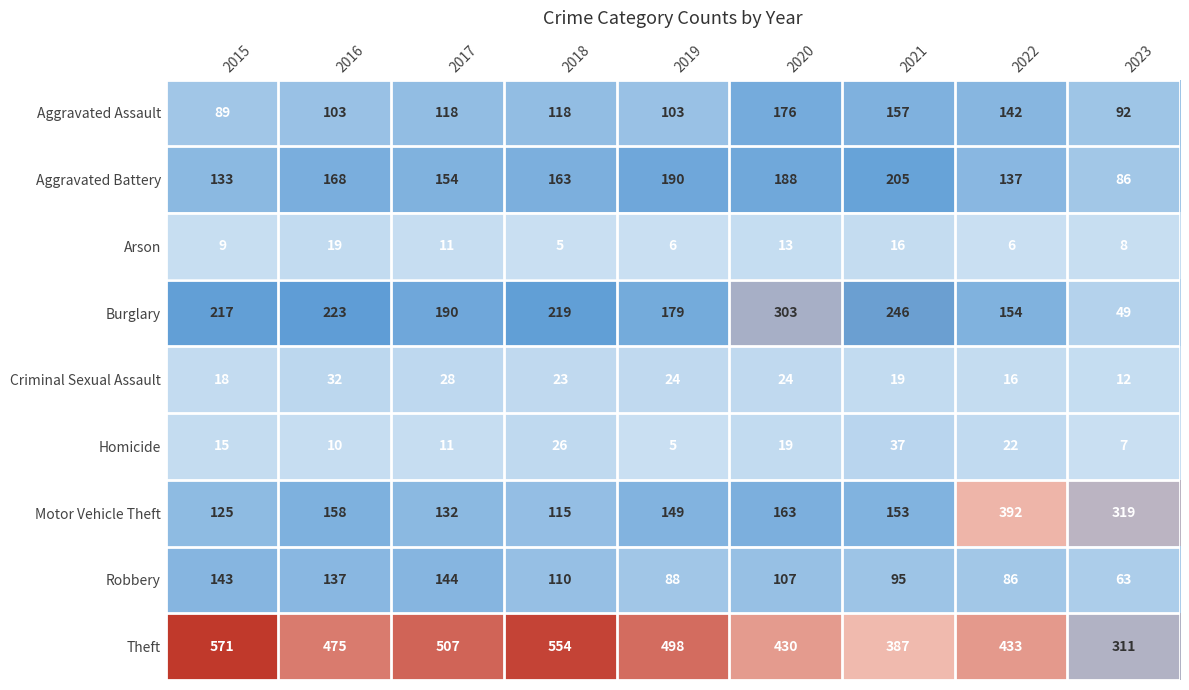

What is the minimum value shown in the chart?

5